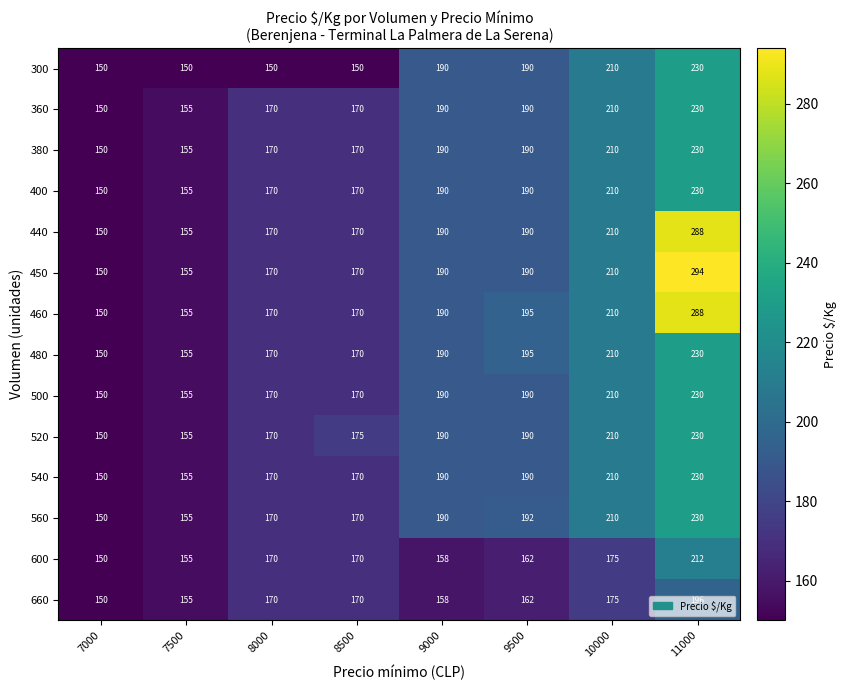

What is the average value of the 540 series?

183